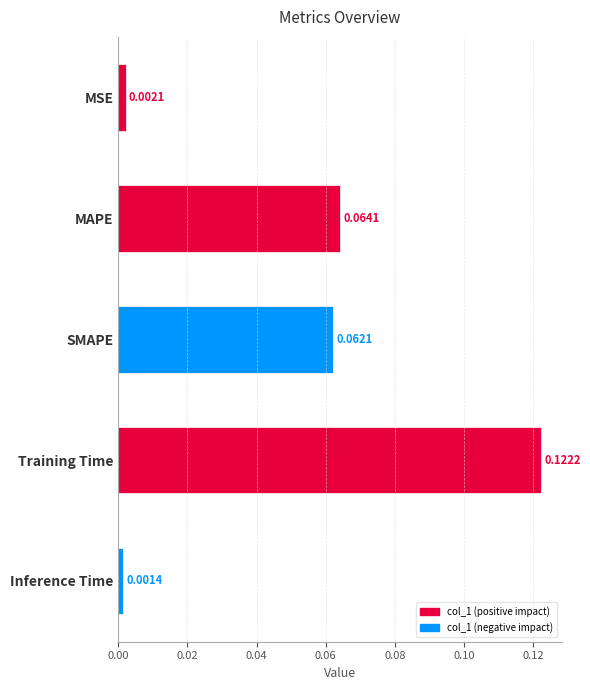

Which category has the highest value across all series?

Training Time